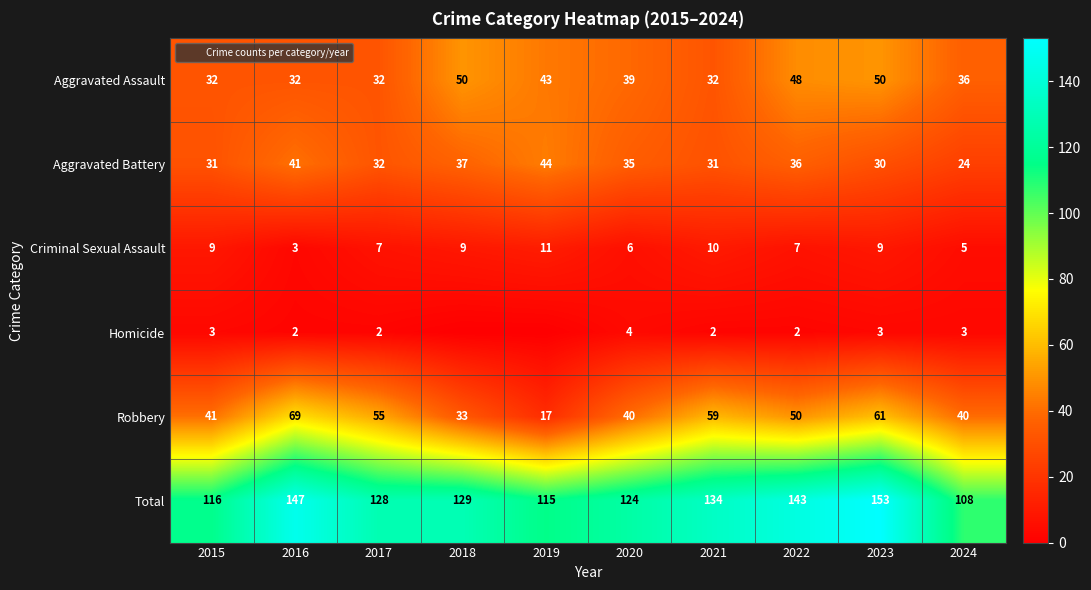

Rank the categories by Homicide value from lowest to highest.

2018, 2019, 2016, 2017, 2021, 2022, 2015, 2023, 2024, 2020